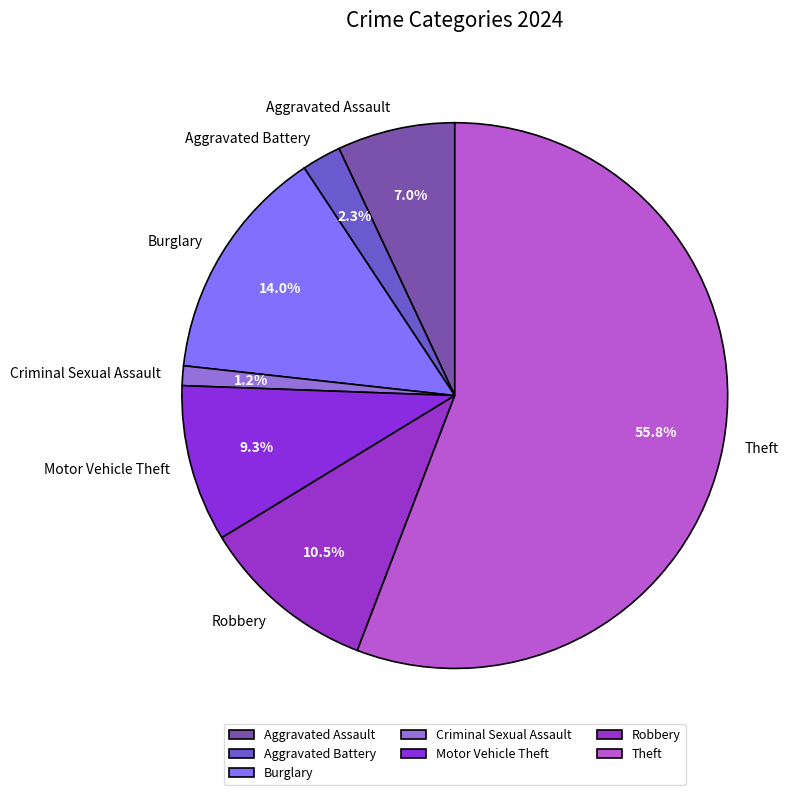

What portion of the pie excludes Criminal Sexual Assault?

98.8%